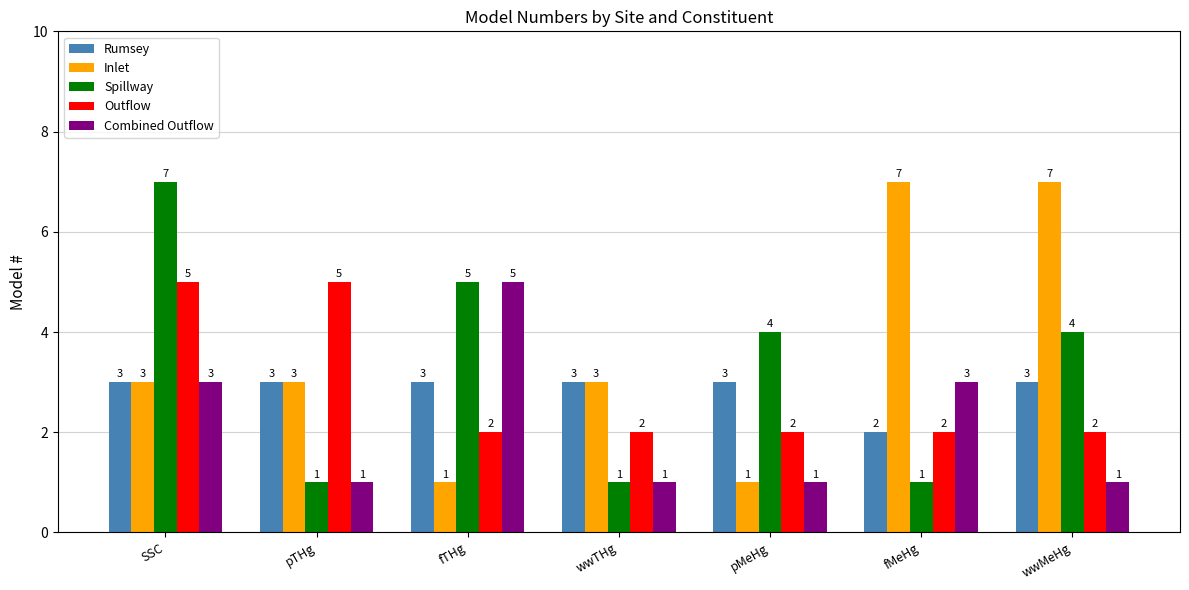

What is the minimum value shown in the chart?

1